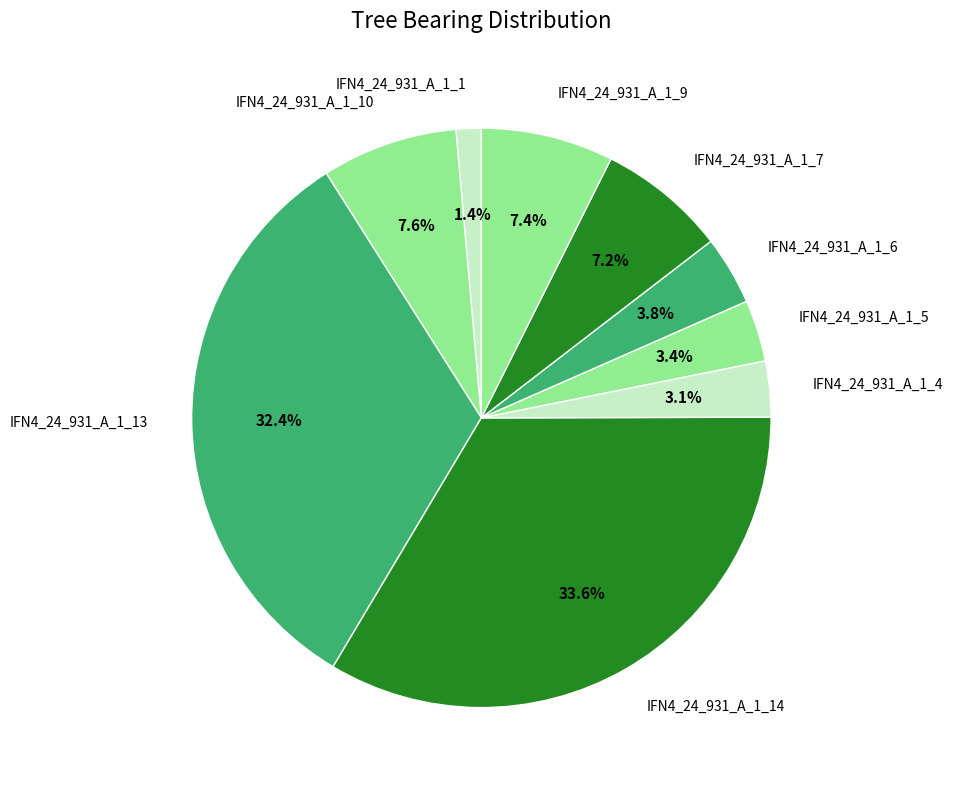

Which has a higher value, IFN4_24_931_A_1_14 or IFN4_24_931_A_1_7?

IFN4_24_931_A_1_14